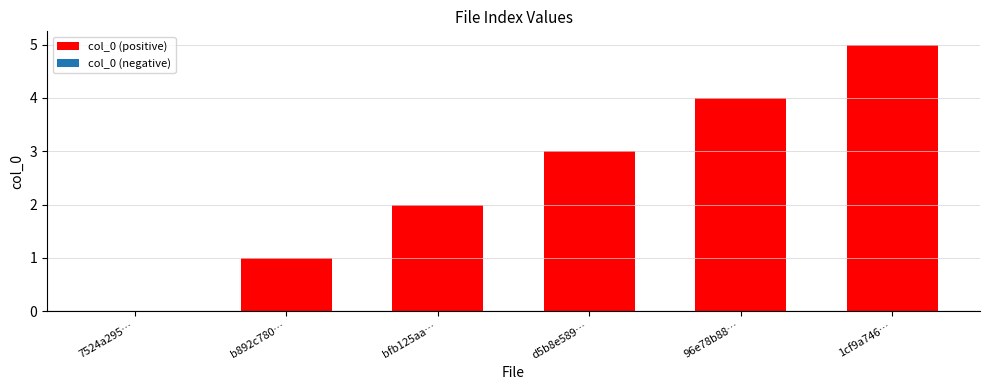

Reading left to right, extract all data points from this chart.

0	1	2	3	4	5